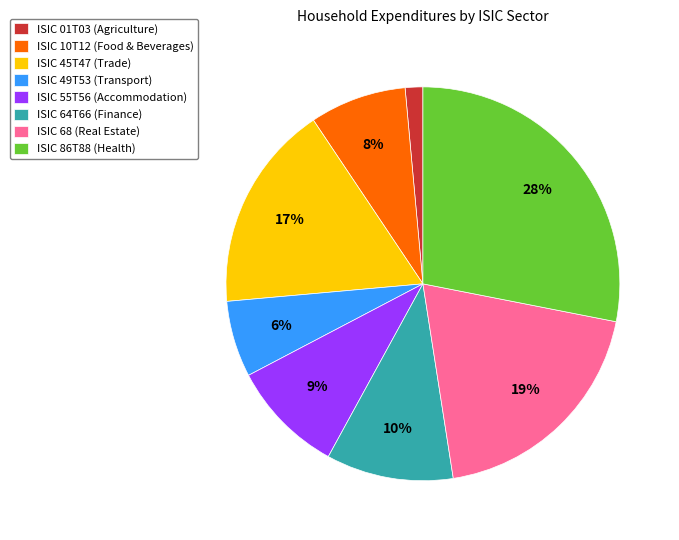

How many segments does this pie chart have?

8